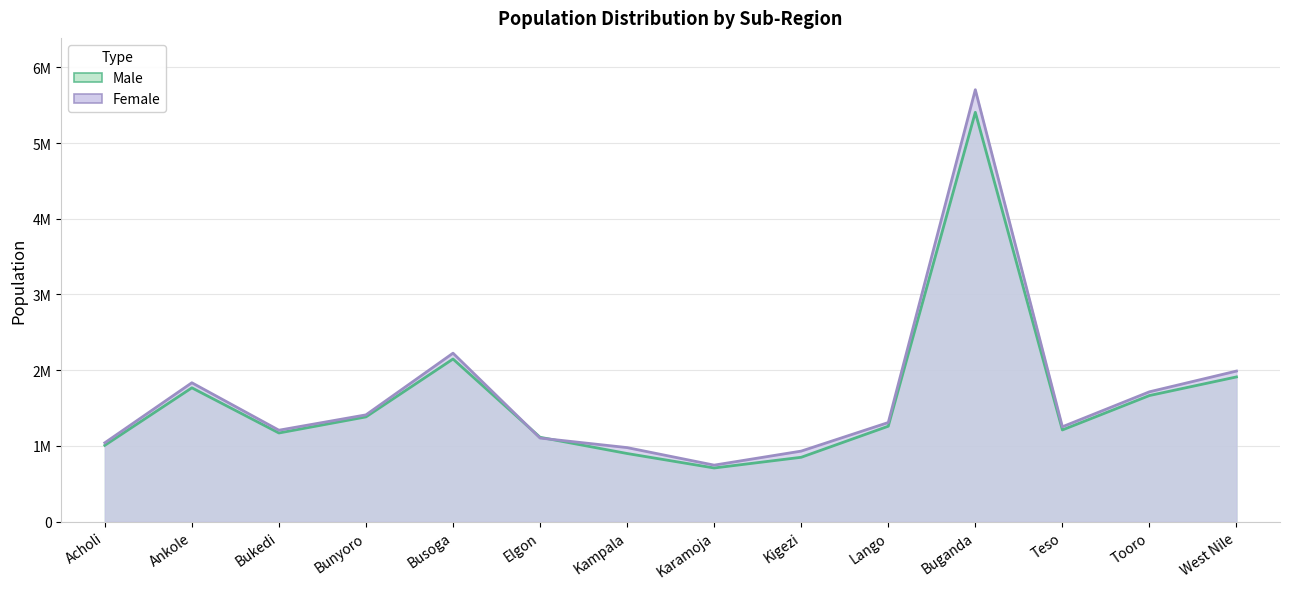

Which category has the lowest value across all series?

Karamoja